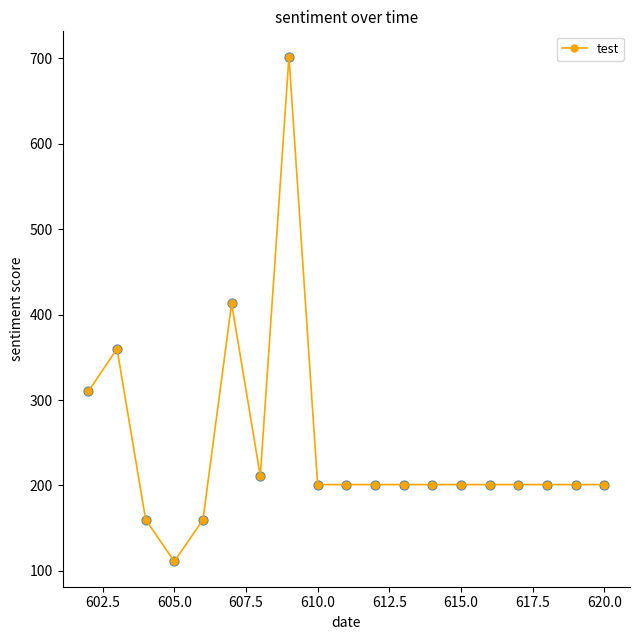

True or false: the data has more than 0 interior local peaks.

True